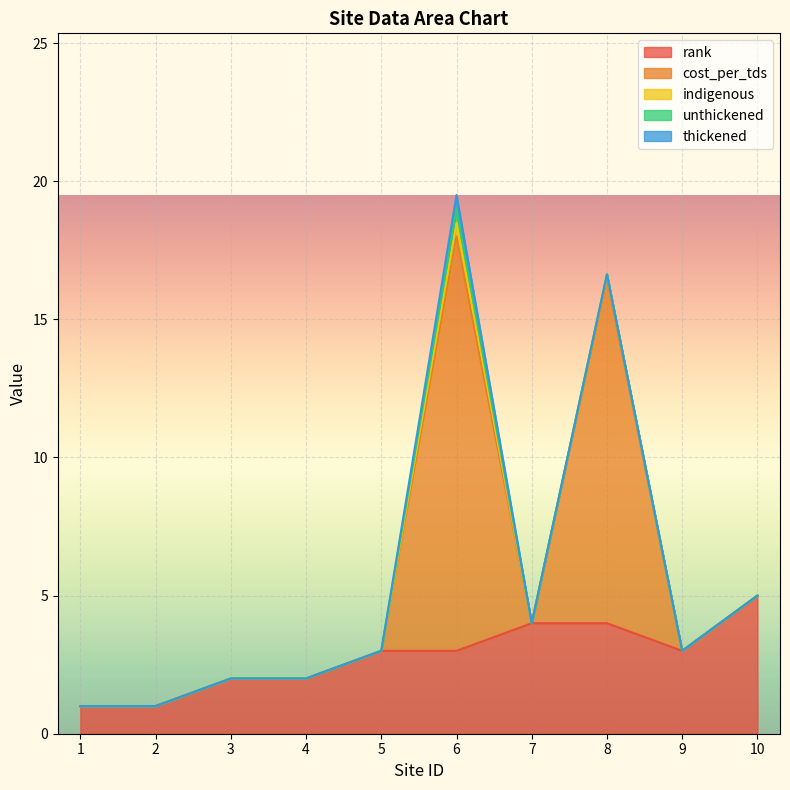

How many lines are shown in the chart?

5